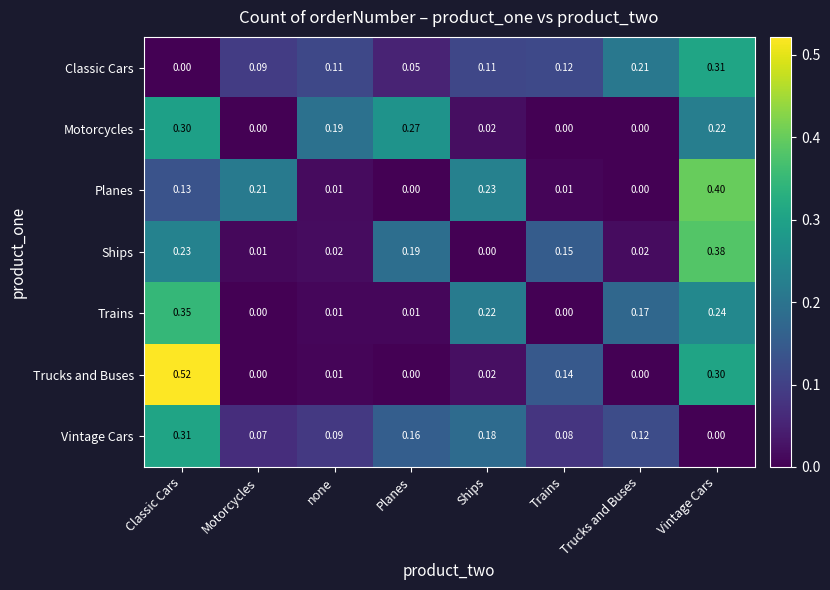

Which series has the largest total across all categories?

Vintage Cars